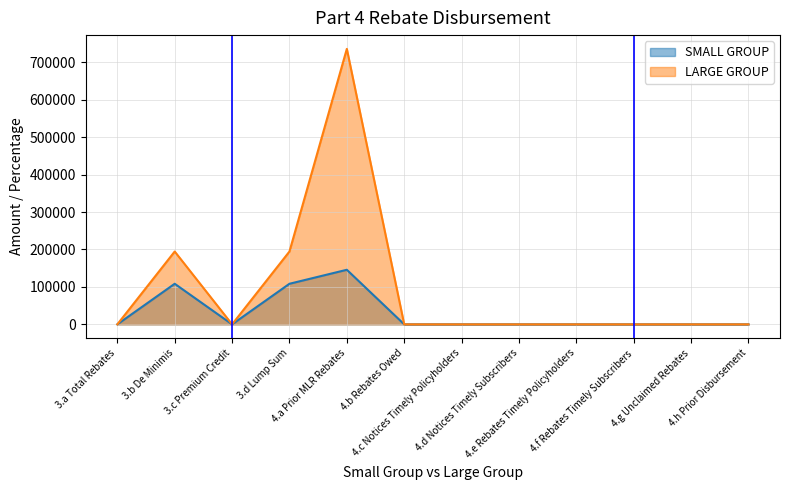

Which series changed the most between 3.a Total Rebates and 4.h Prior Disbursement?

SMALL GROUP